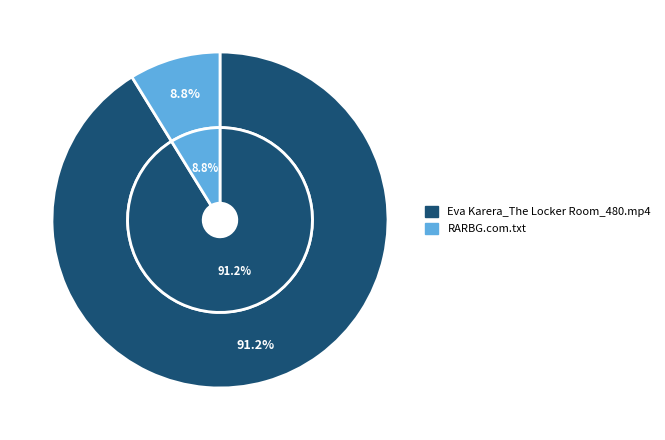

How many segments does this pie chart have?

2